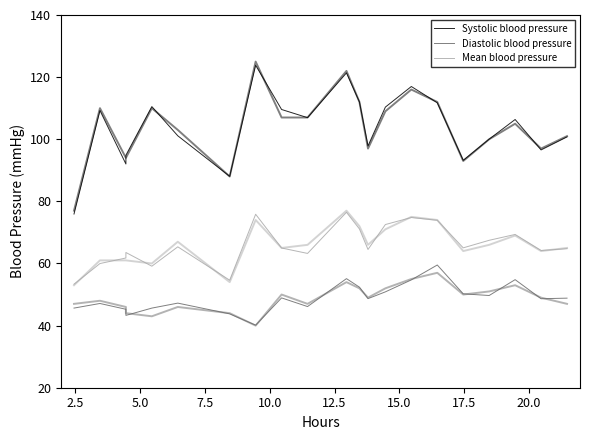

What is the highest value of the Diastolic blood pressure series?

59.5